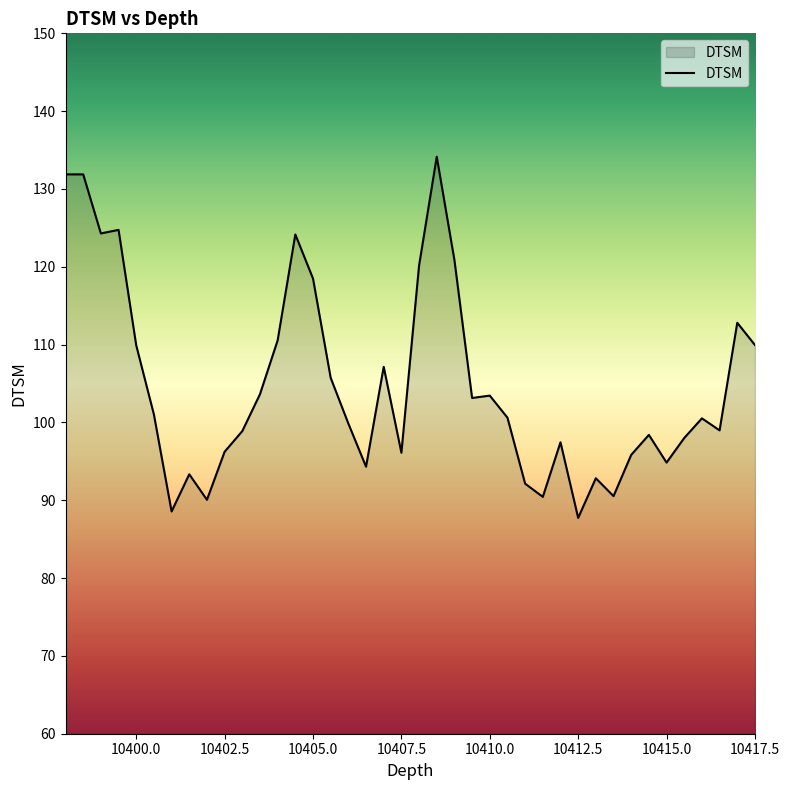

What is the maximum value shown in the chart?

134.1